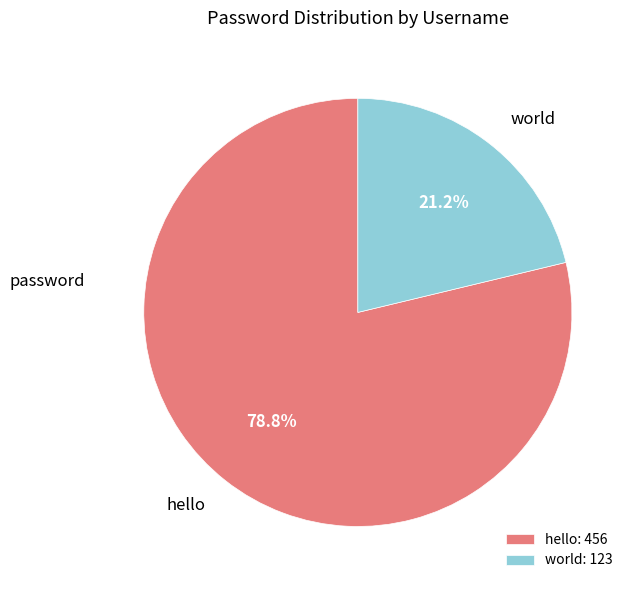

Combined, what portion of the pie is world and hello?

100.0%